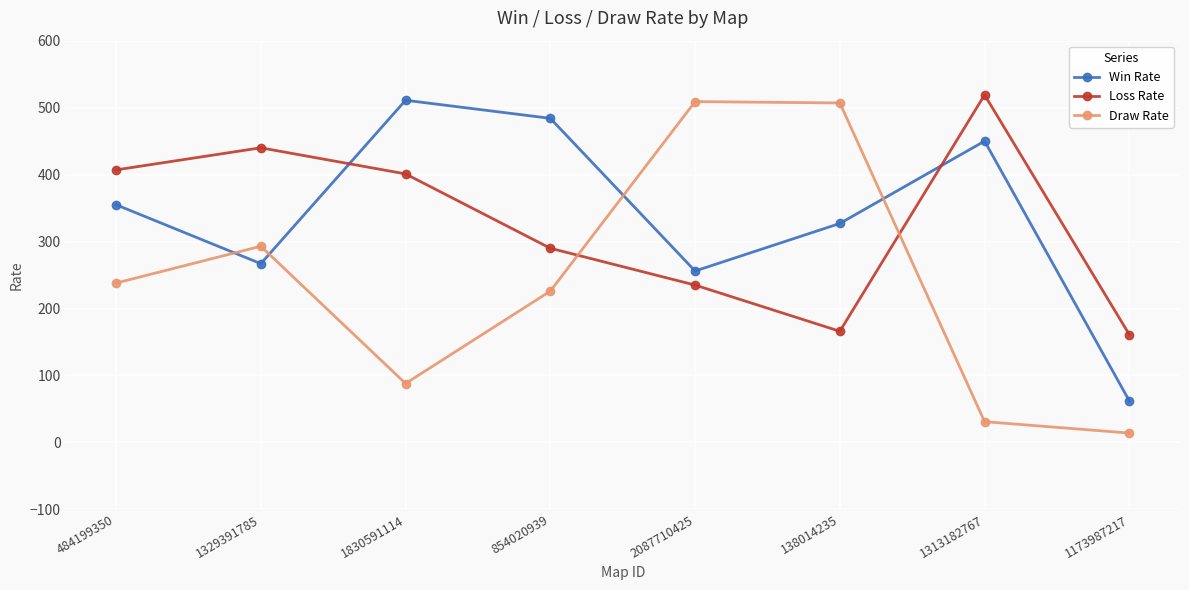

What is the smallest value displayed?

14